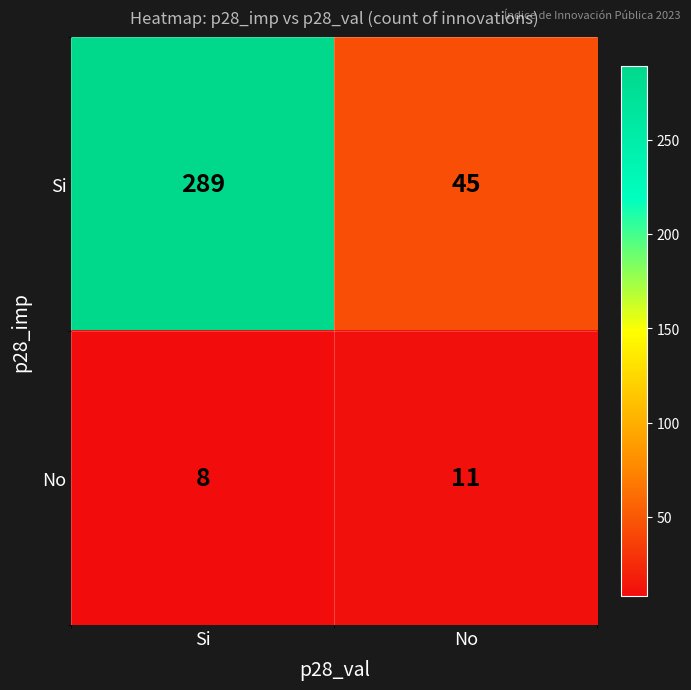

What is the sum of the Si values at No and Si?

334